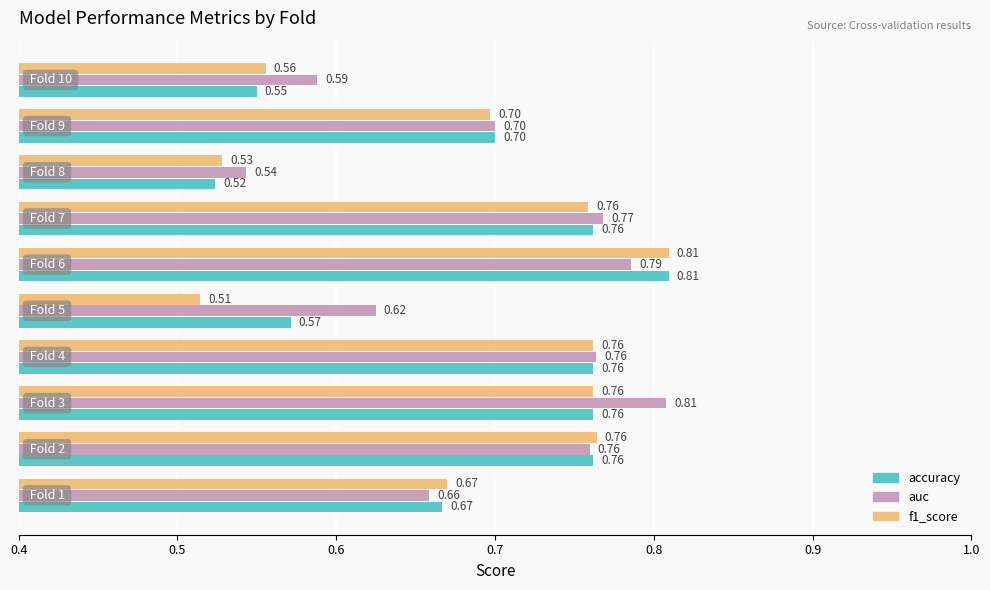

Which series has the largest total across all categories?

auc